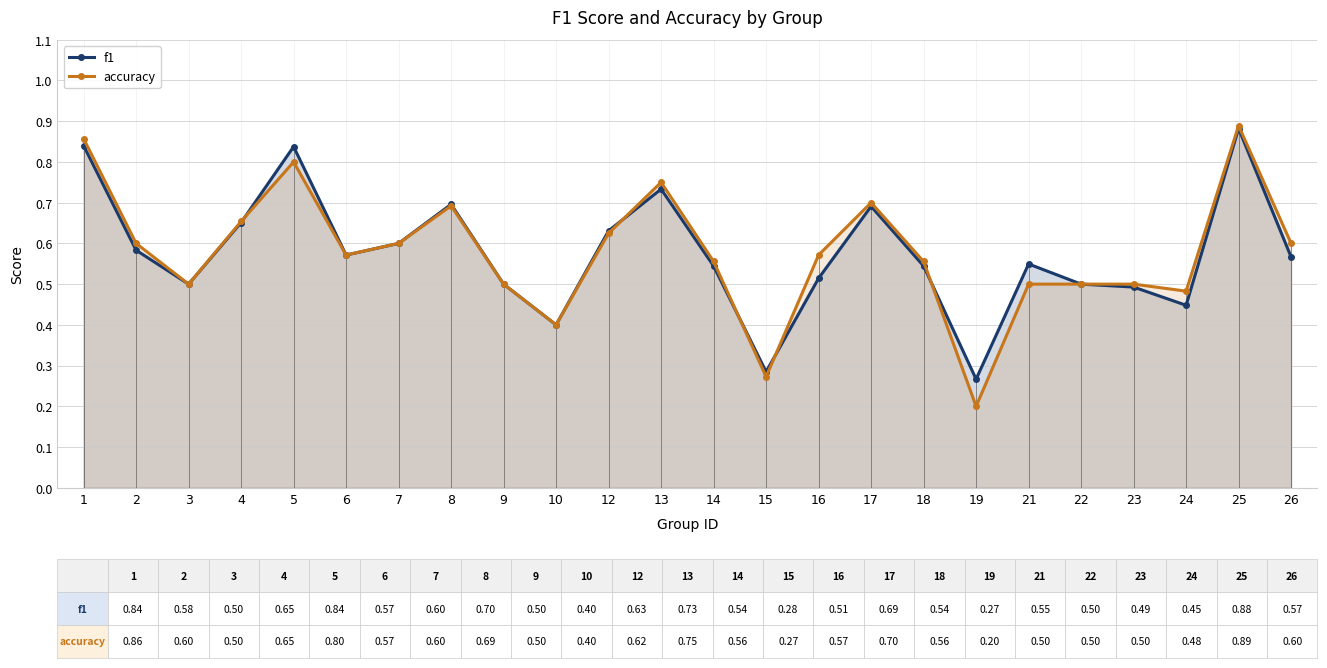

Count the number of categories in the chart.

24